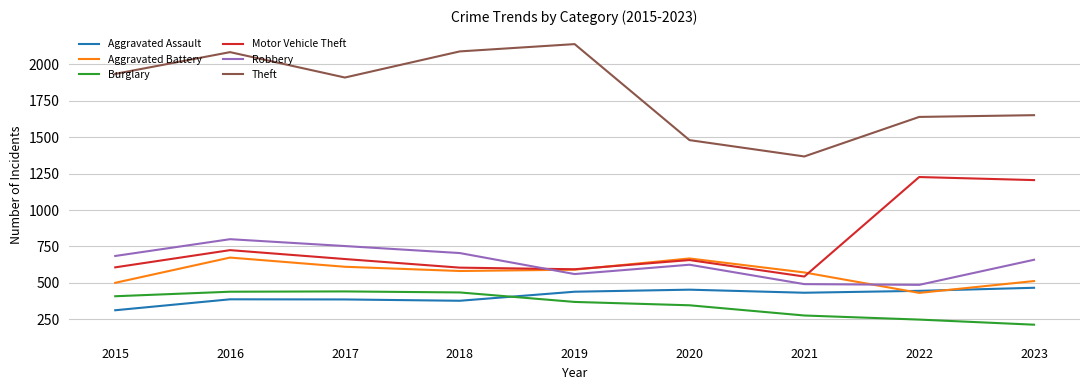

What is the difference between the Burglary values at 2019 and 2021?

93